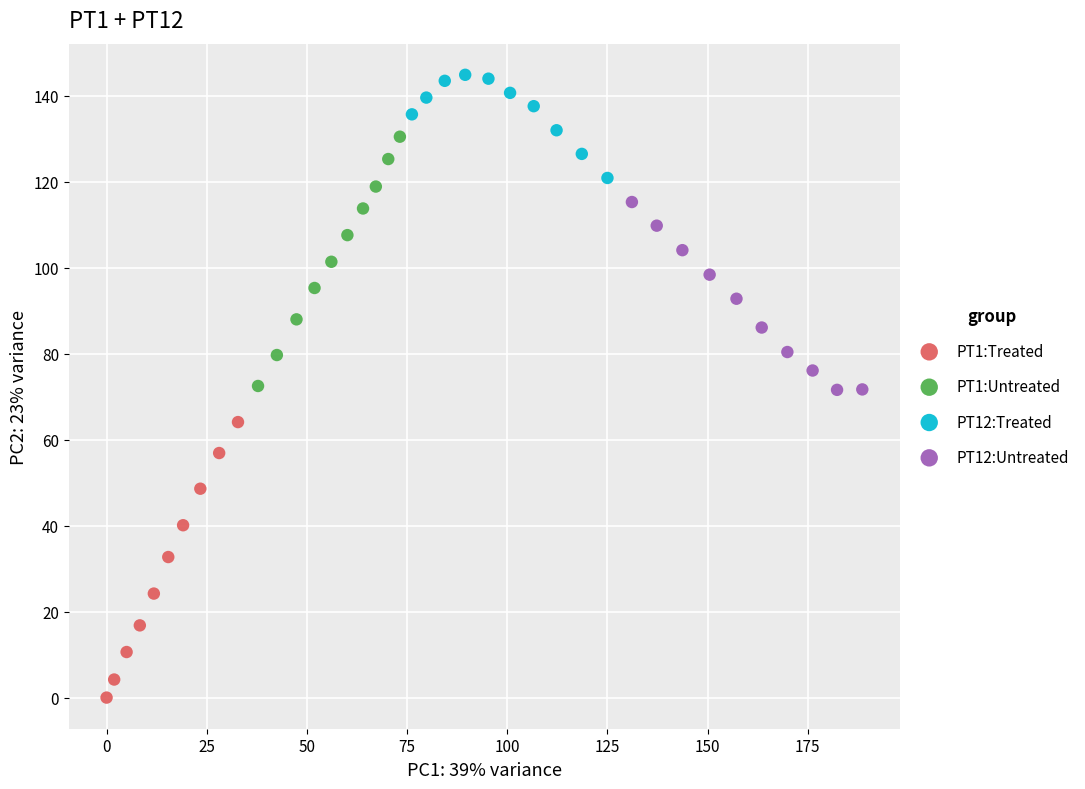

Which series reaches the maximum Y coordinate?

PT12:Treated